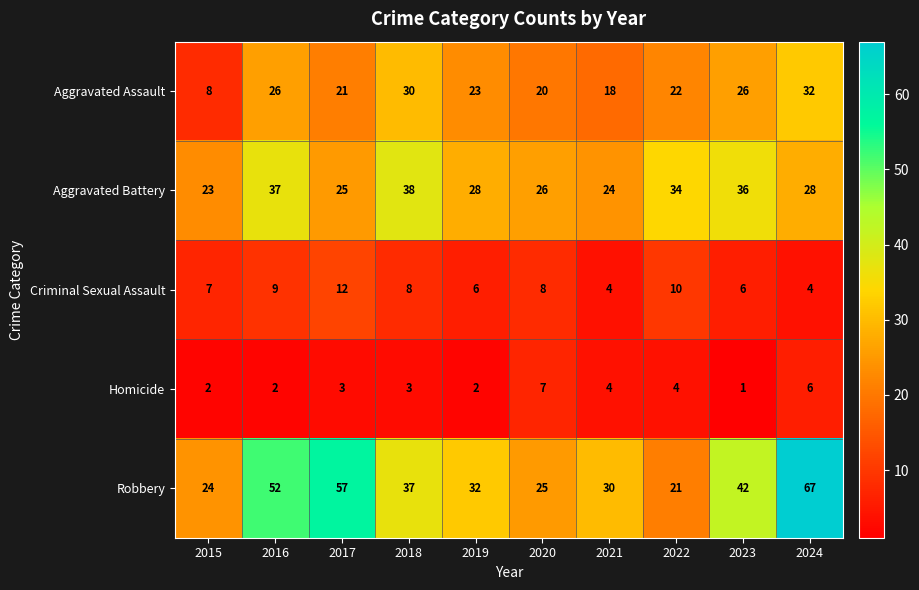

Count the Homicide values in the range 2 to 4.

7